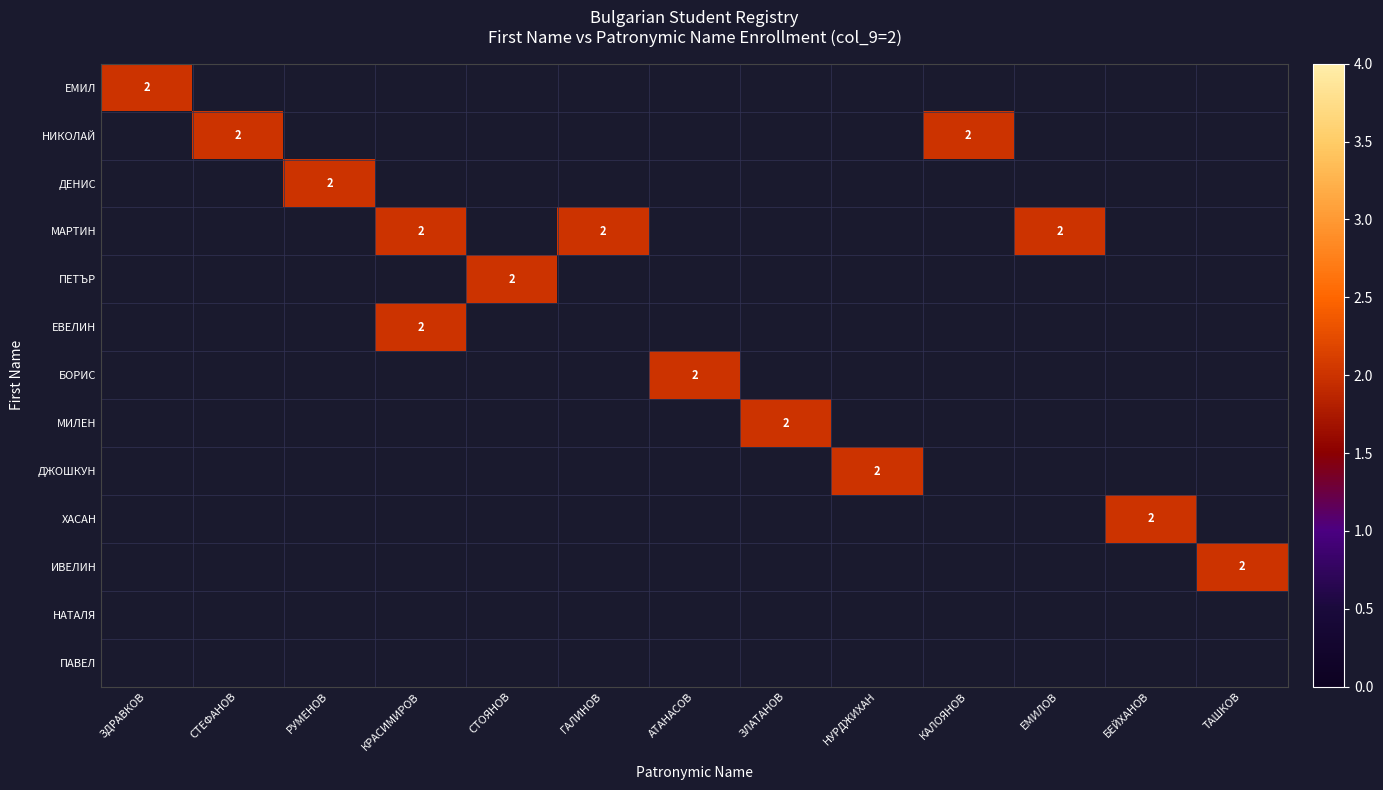

Between РУМЕНОВ and КРАСИМИРОВ, which series saw the biggest shift?

ДЕНИС